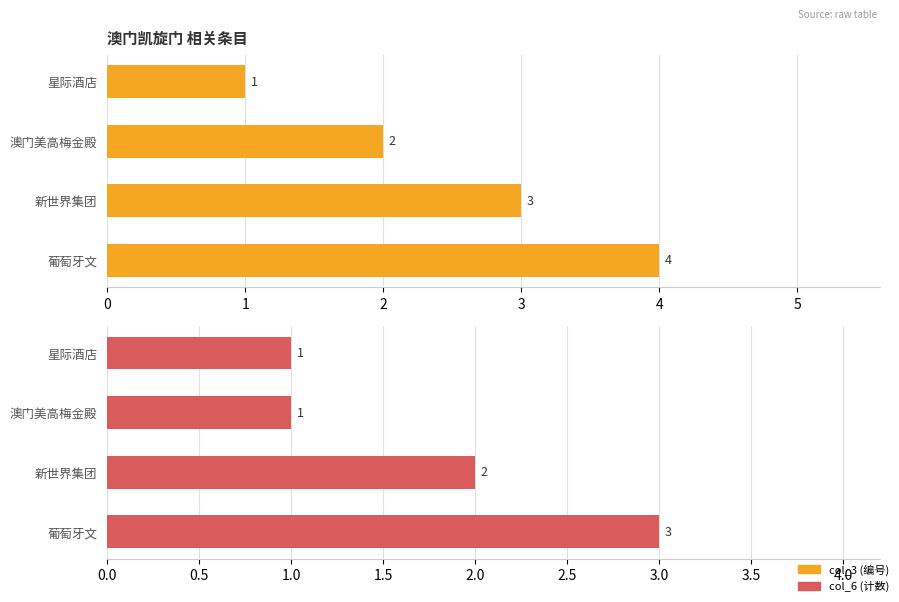

Reading right to left, what are all the values shown in this chart?

col_3: 4	3	2	1
col_6: 3	2	1	1